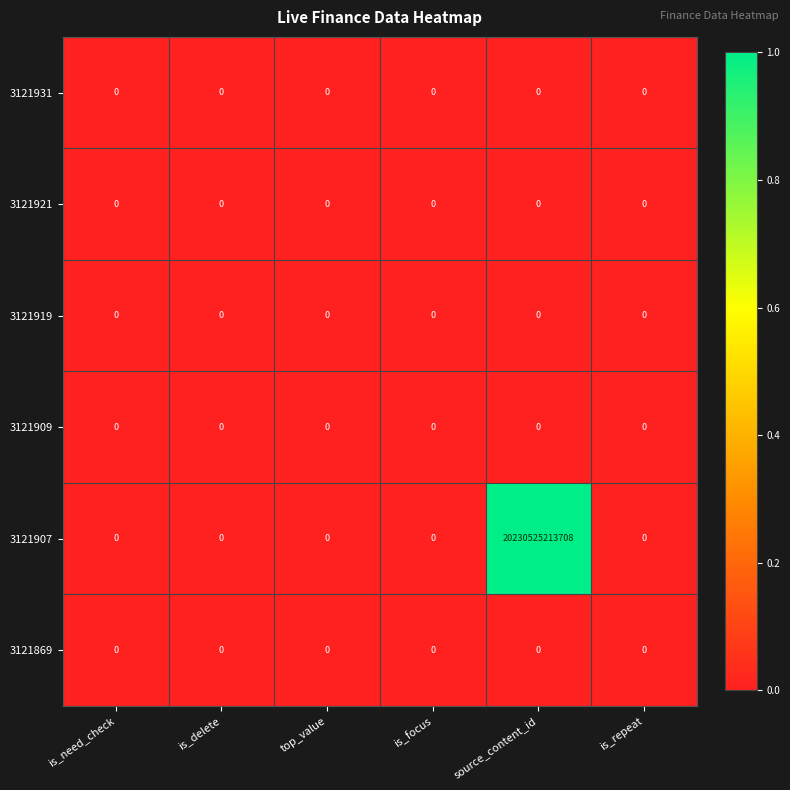

Which series has the largest range (max minus min)?

3121907